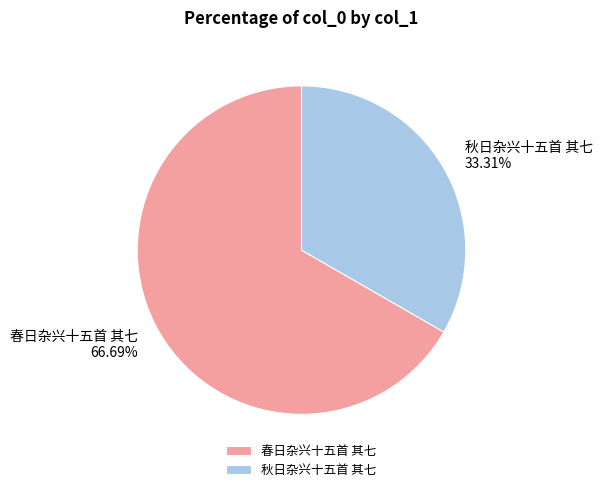

Does any single category account for the majority?

Yes